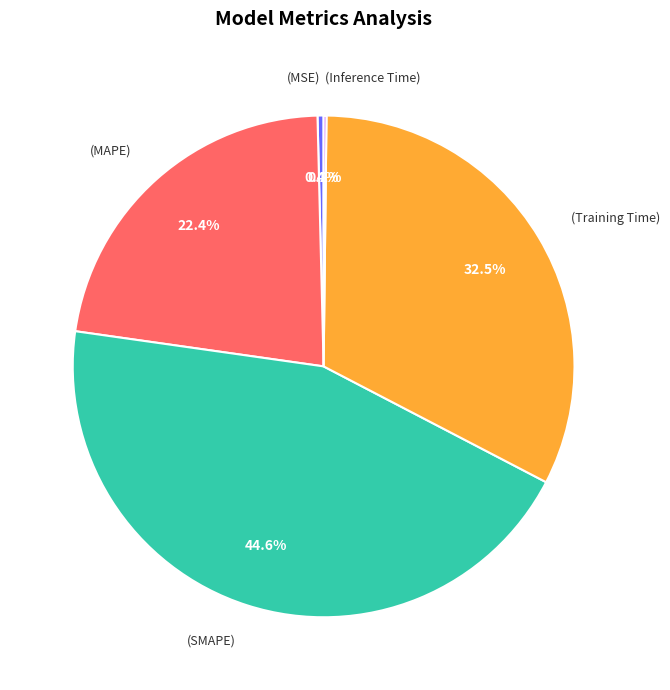

Is there any slice that represents more than half of the pie?

No